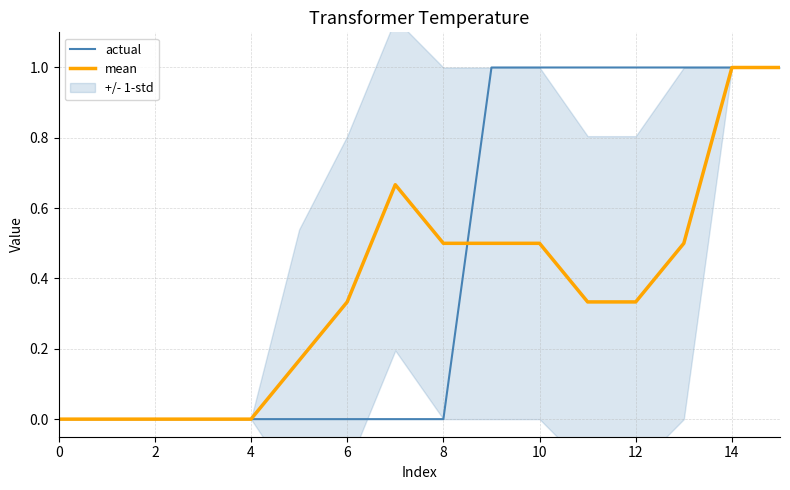

The value of mean at 10 is 0.2. True or false?

False